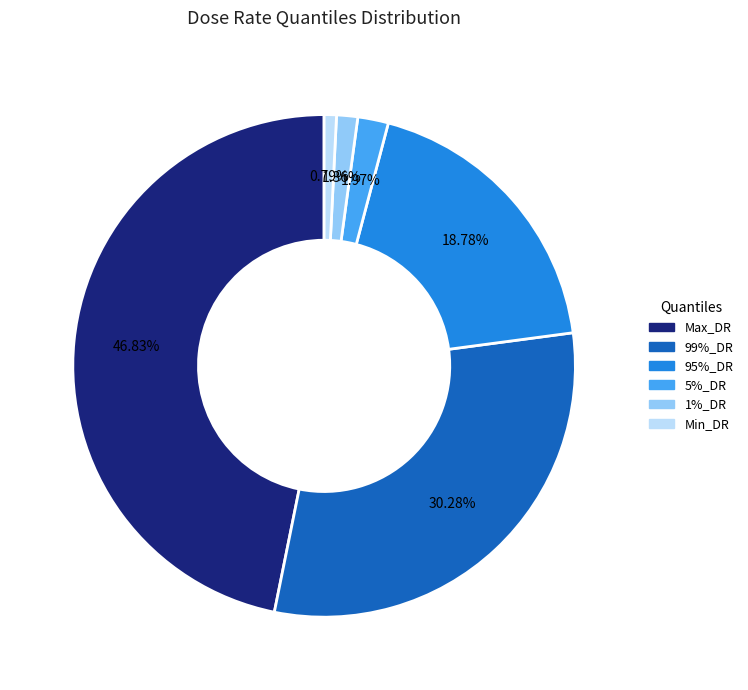

Combined, do 5%_DR and Min_DR account for over 50%?

No